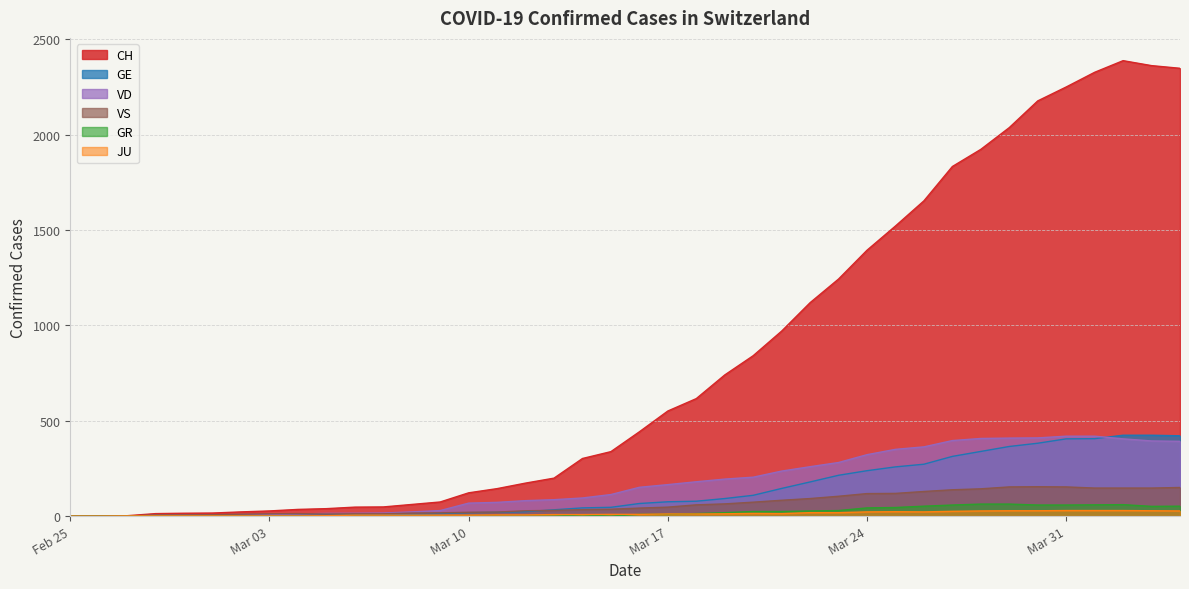

True or false: GR has a value of 27 at 2020-04-03.

False